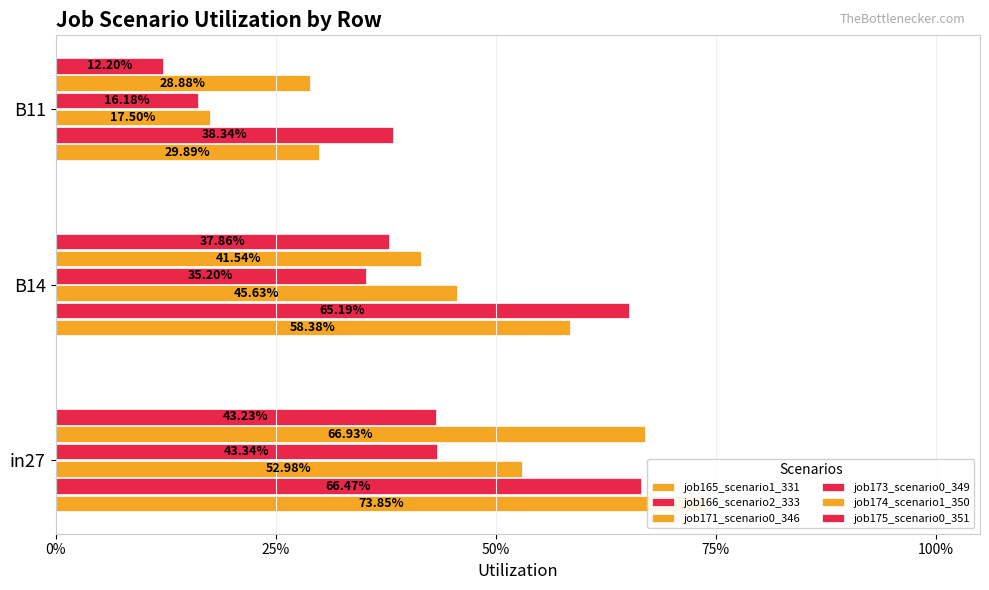

List the series in order of their peak value, highest first.

job165_scenario1_331, job174_scenario1_350, job166_scenario2_333, job171_scenario0_346, job173_scenario0_349, job175_scenario0_351